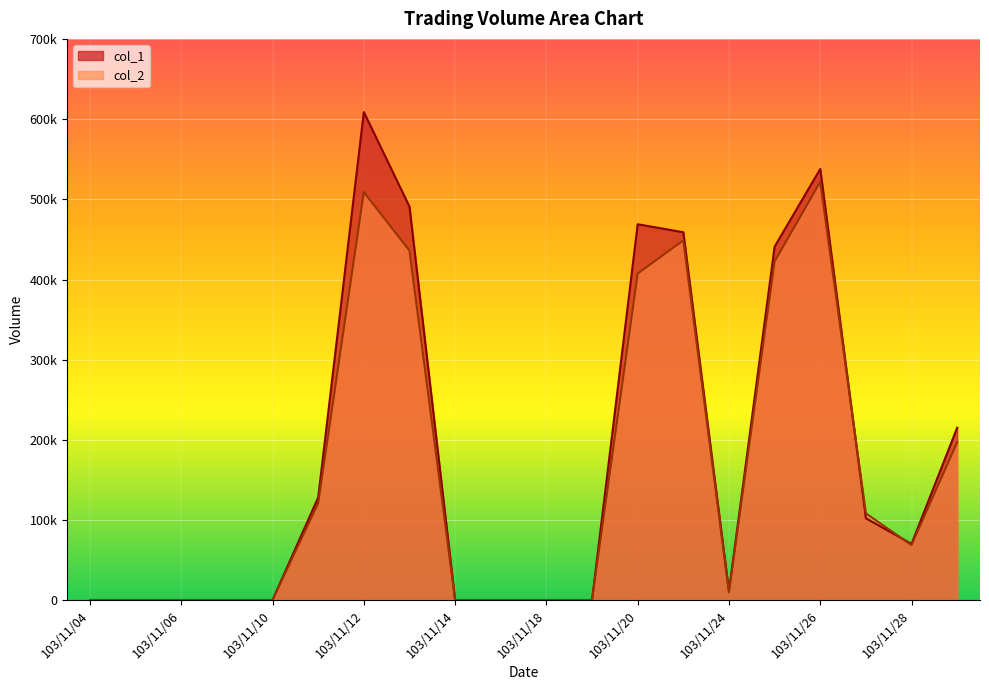

Rank the series at 103/11/25 from lowest to highest value.

col_2, col_1